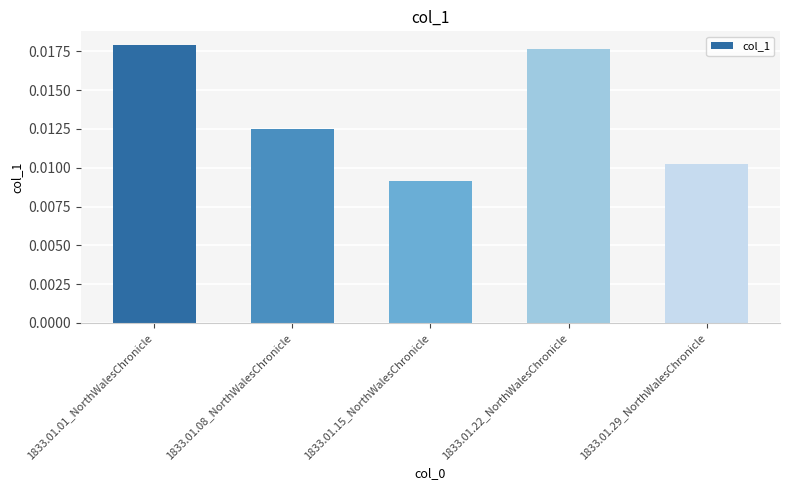

How many values are between 0 and 1?

5